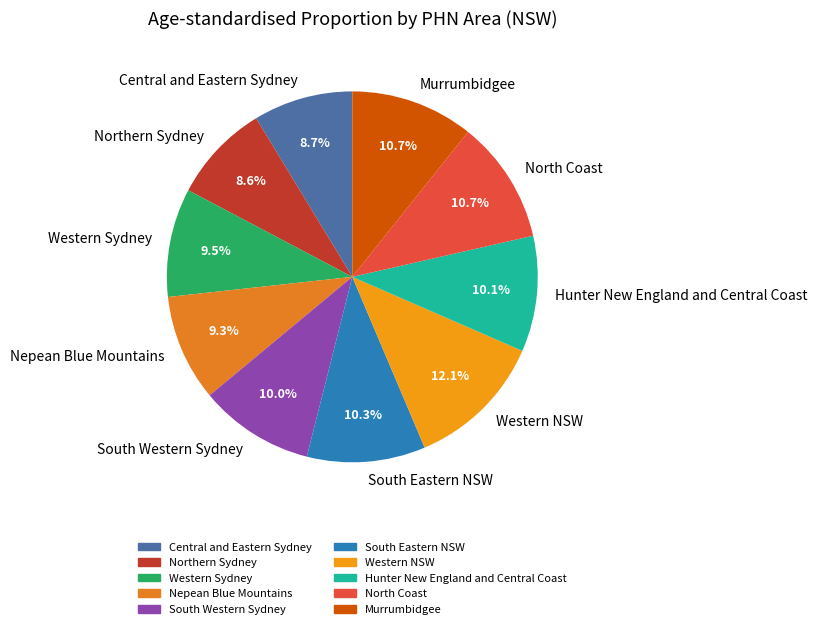

Is there a majority slice in this chart?

No